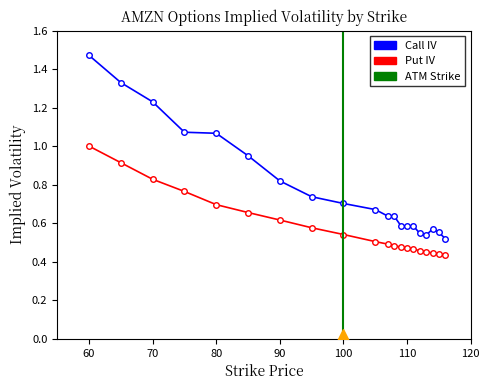

Reading right to left, list all the values displayed in this chart.

Call IV: 0.5	0.6	0.6	0.5	0.5	0.6	0.6	0.6	0.6	0.6	0.7	0.7	0.7	0.8	1.0	1.1	1.1	1.2	1.3	1.5
Put IV: 0.4	0.4	0.4	0.5	0.5	0.5	0.5	0.5	0.5	0.5	0.5	0.5	0.6	0.6	0.7	0.7	0.8	0.8	0.9	1.0